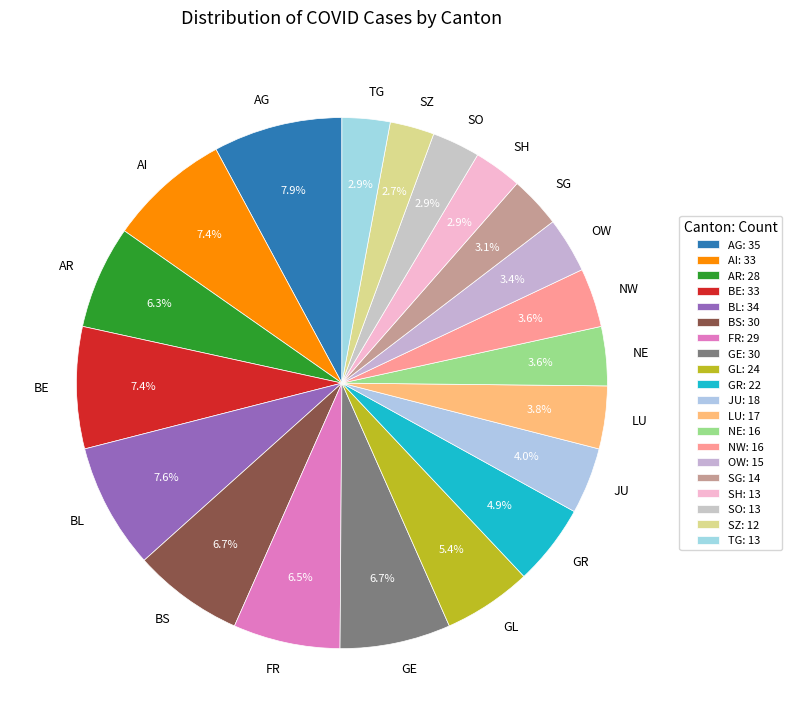

Is it true that TG is 3% of the pie?

True